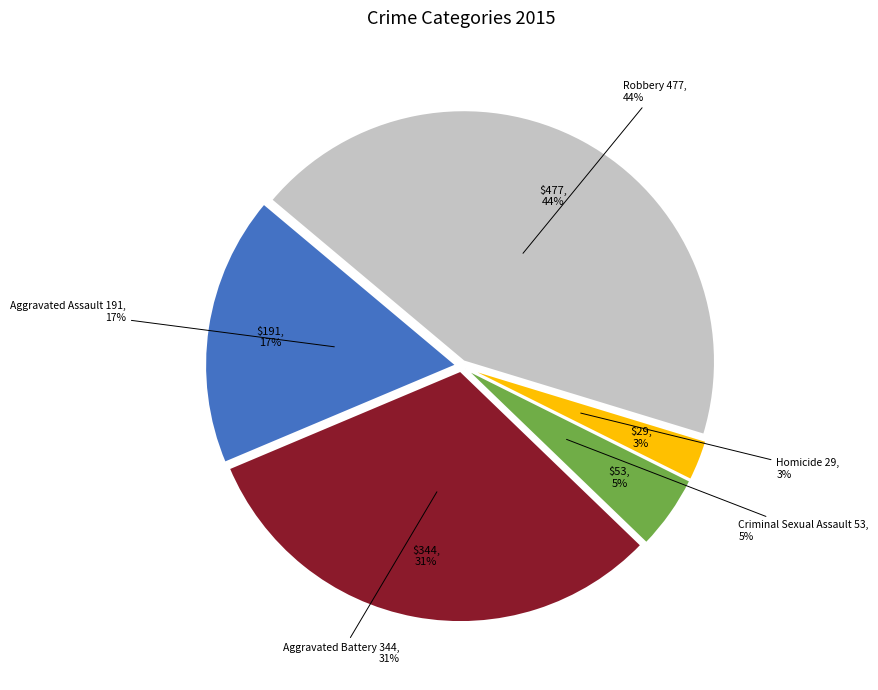

To the nearest percent, what portion does Criminal Sexual Assault represent?

5%